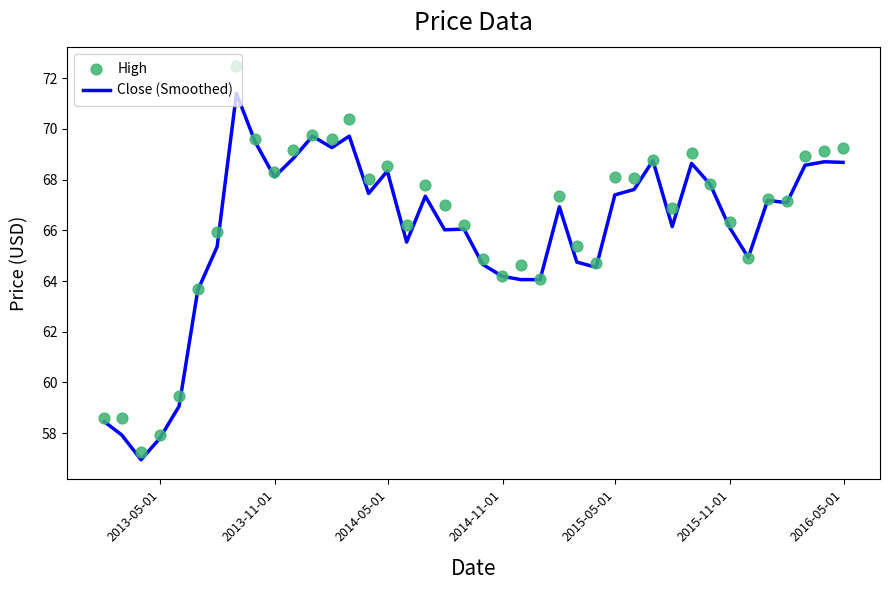

Which series contains the highest Y value?

High